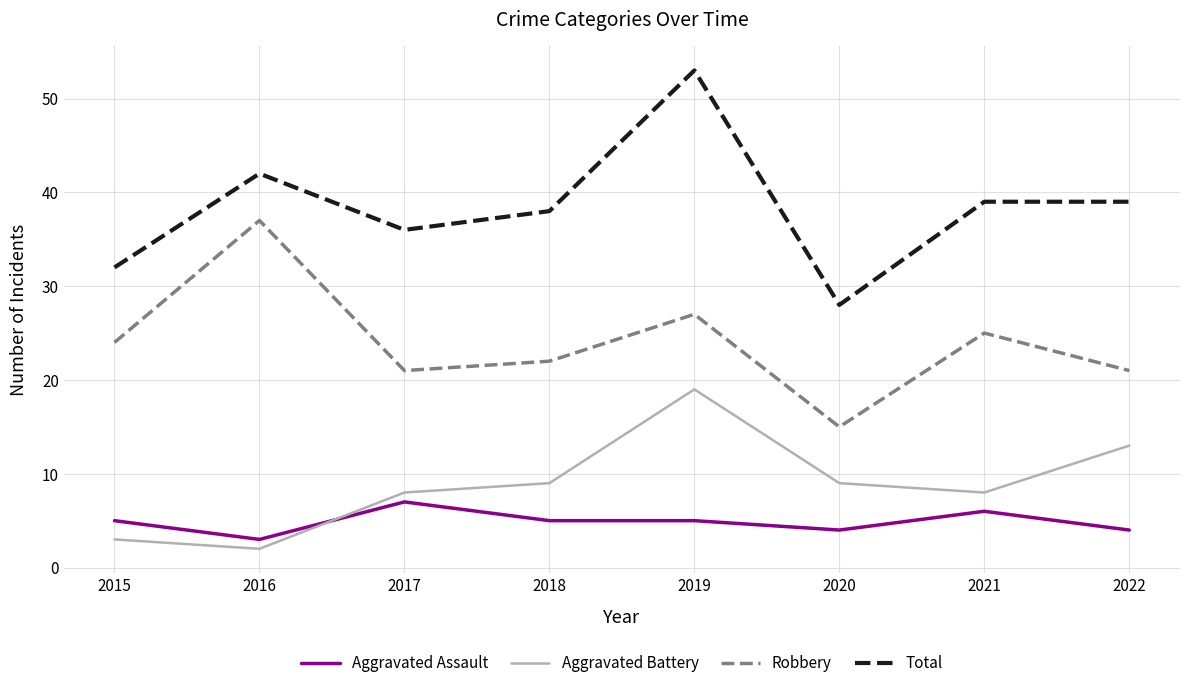

What is the maximum value for Aggravated Battery?

19